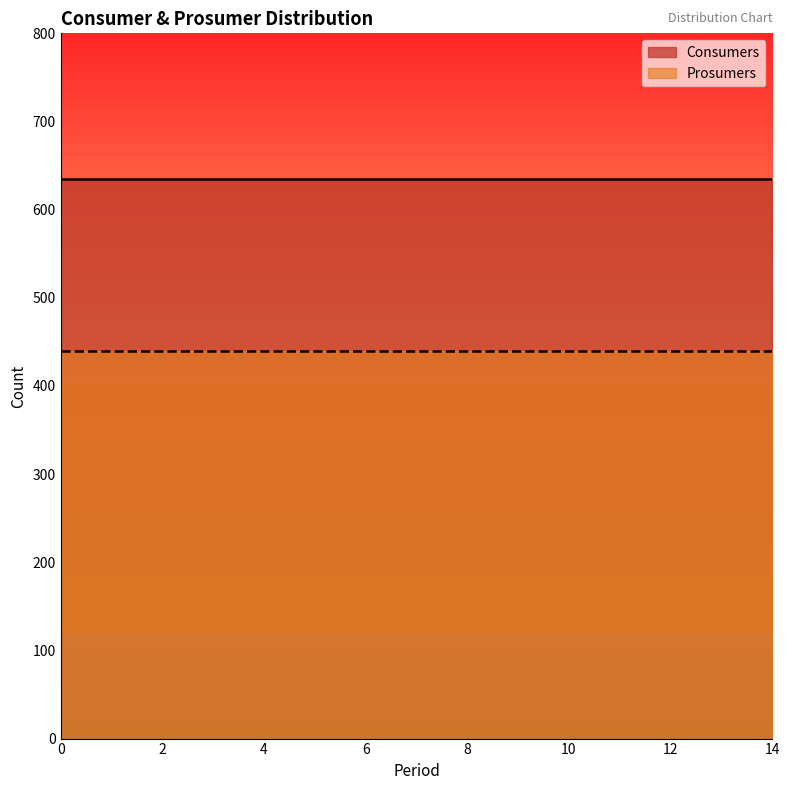

Which series has the largest total across all categories?

Consumers